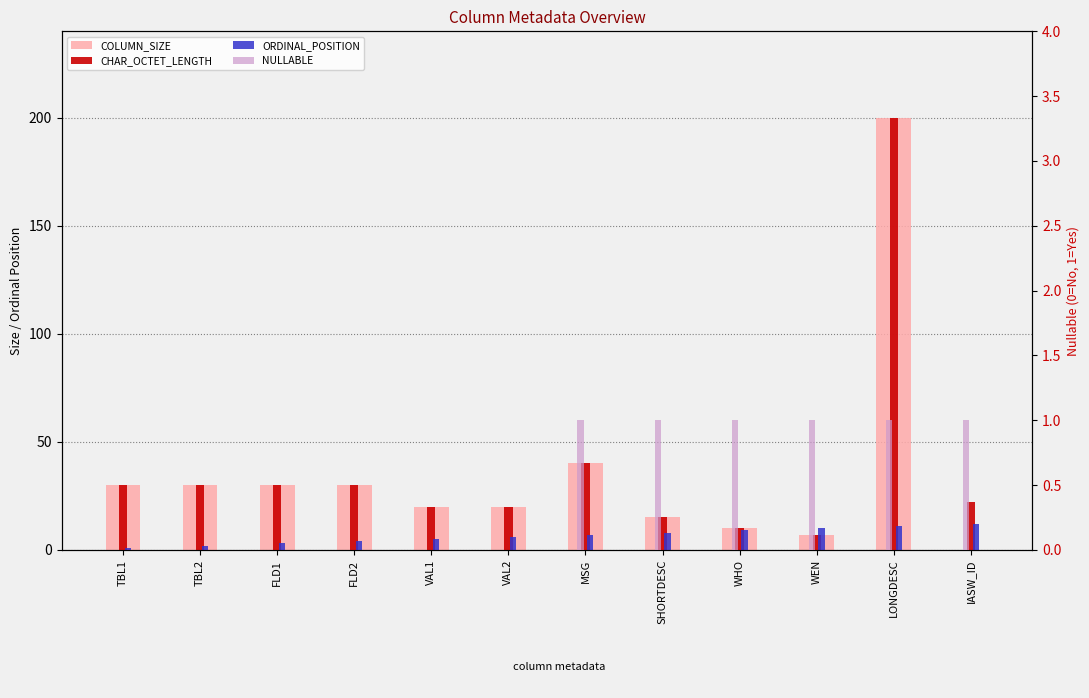

Which series has the largest total across all categories?

CHAR_OCTET_LENGTH